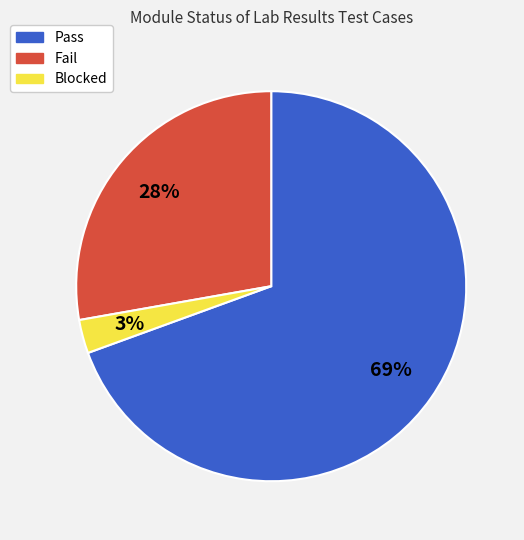

To the nearest percent, what is the combined percentage of Blocked and Pass?

72%